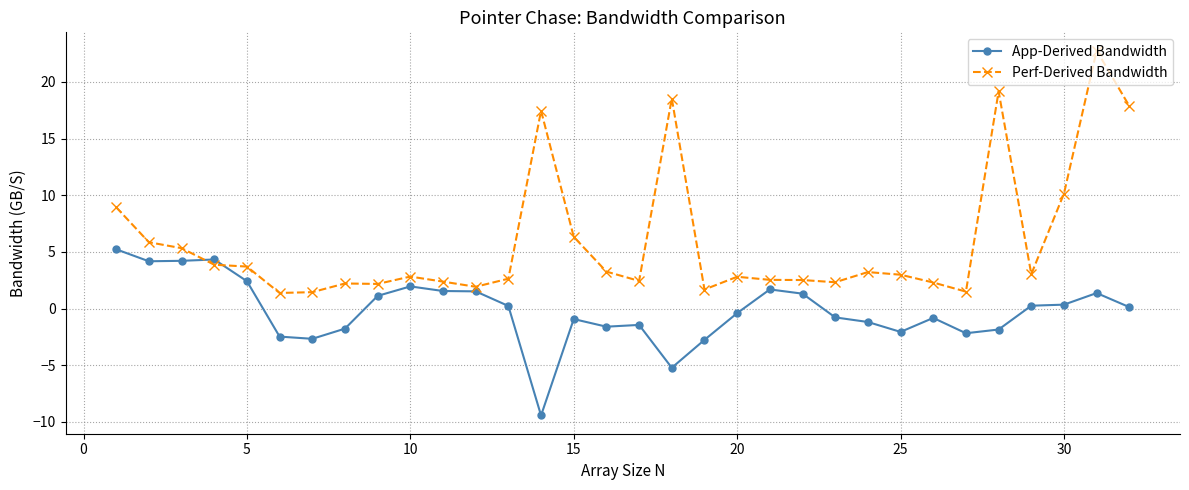

What is the minimum value shown in the chart?

-9.4